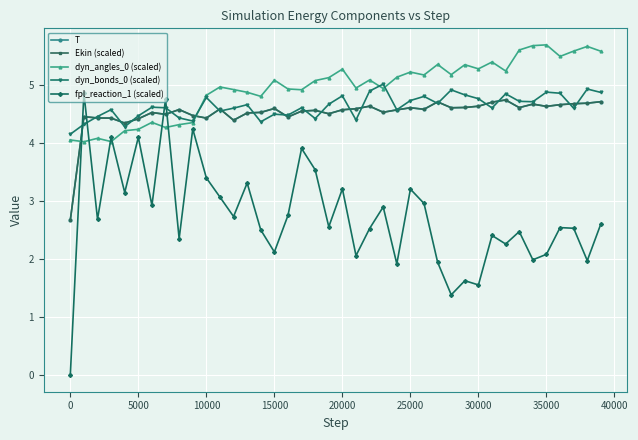

Which series has the widest spread of values?

fpl_reaction_1 (scaled)